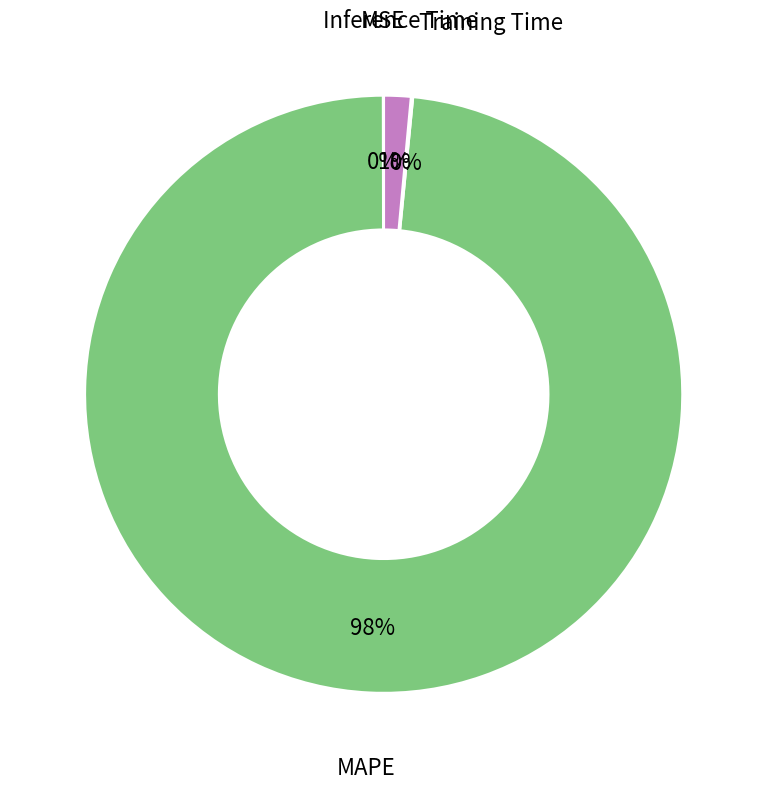

To the nearest percent, what is the average slice percentage?

25%